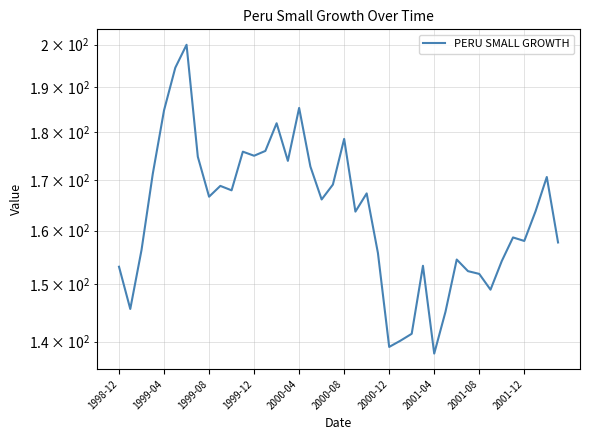

Is it true that the value at 31 is 263.0?

False